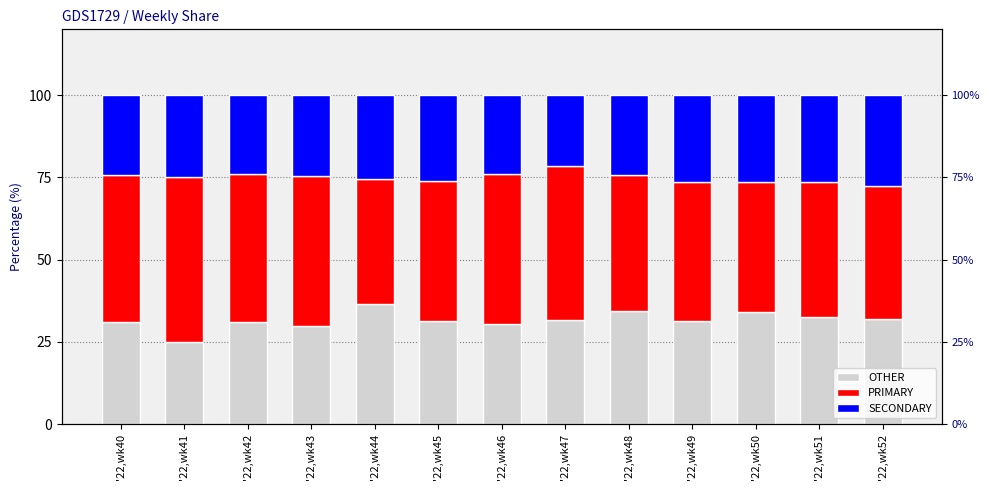

Between '22,wk41 and '22,wk52, which is larger?

'22,wk52